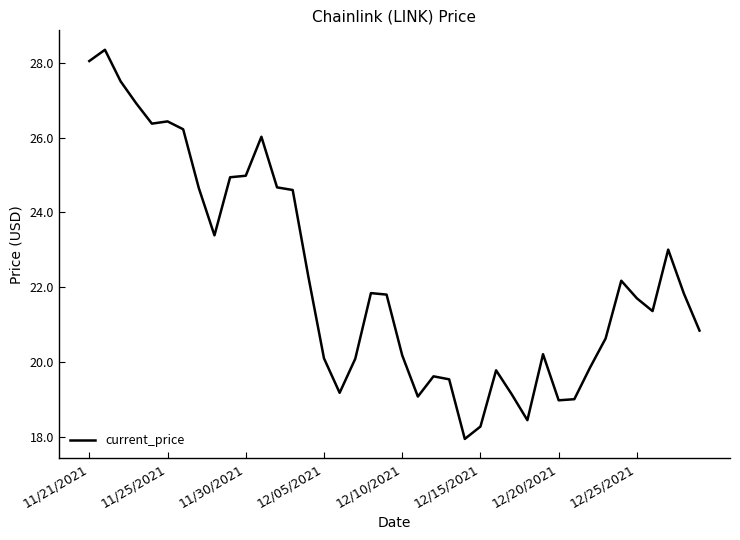

What is the difference between the maximum and minimum values?

10.4